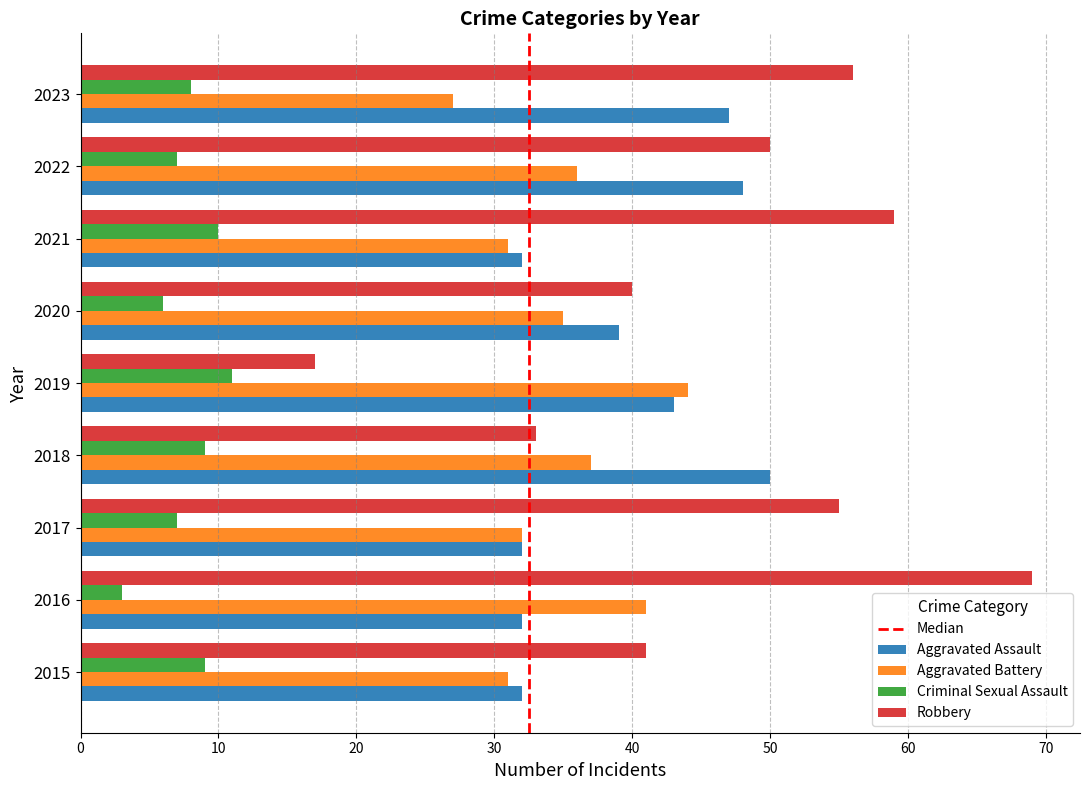

What is the minimum value for Criminal Sexual Assault?

3